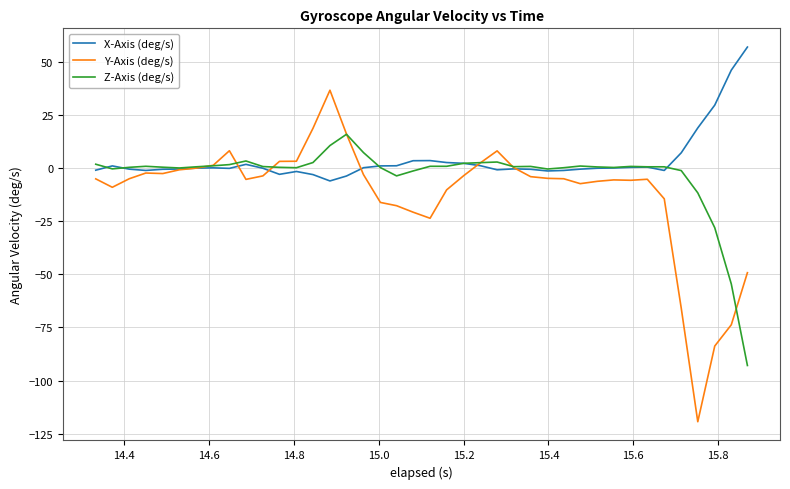

Rank the series by their average value, from lowest to highest.

Y-Axis (deg/s), Z-Axis (deg/s), X-Axis (deg/s)